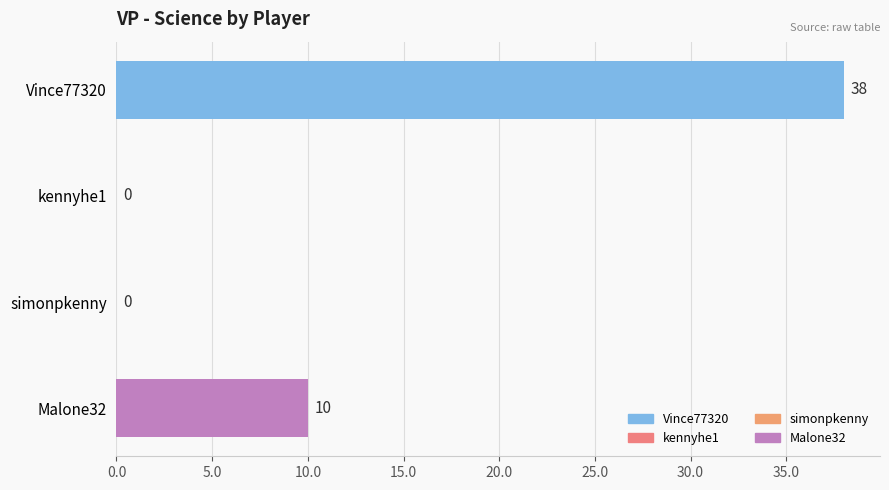

Reading top to bottom, transcribe all the data shown in this chart.

Vince77320=38	kennyhe1=0	simonpkenny=0	Malone32=10